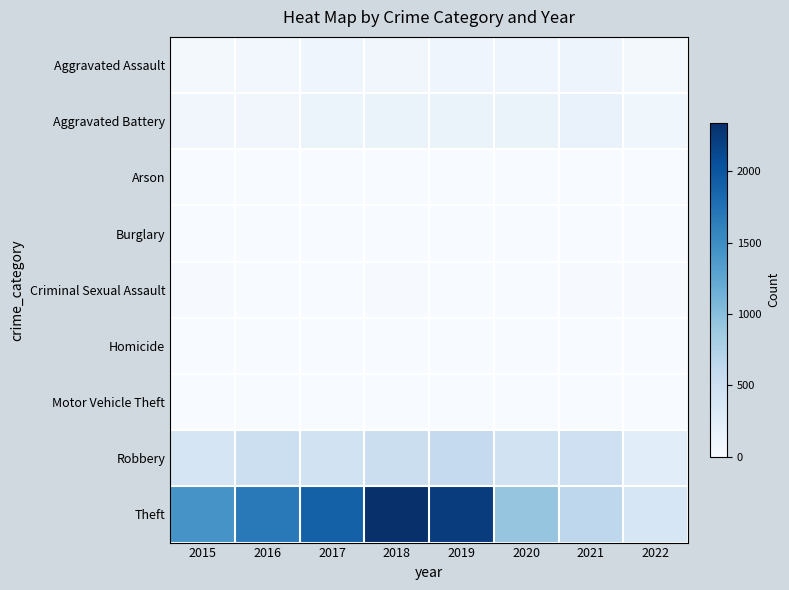

What is the total value across all series at 2019?

3080